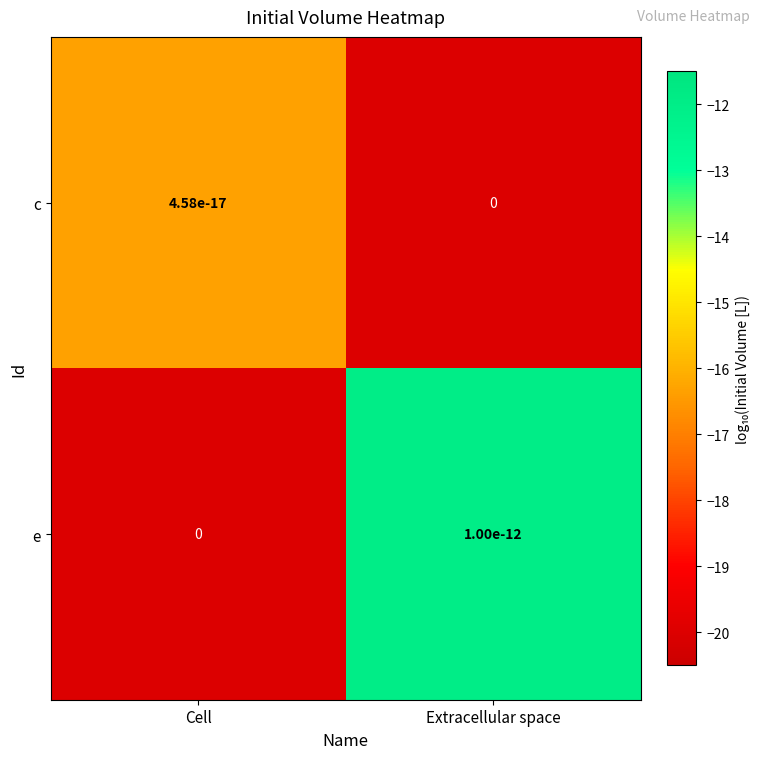

At how many categories does at least one series exceed -17?

2